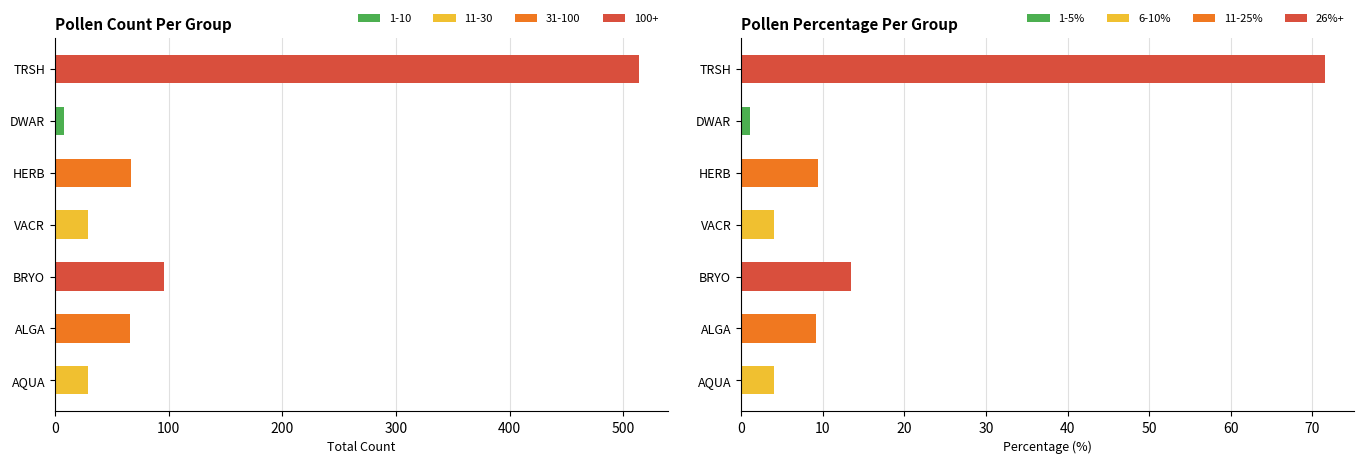

What is the value of the count bar at the 6th from the left?

66.0